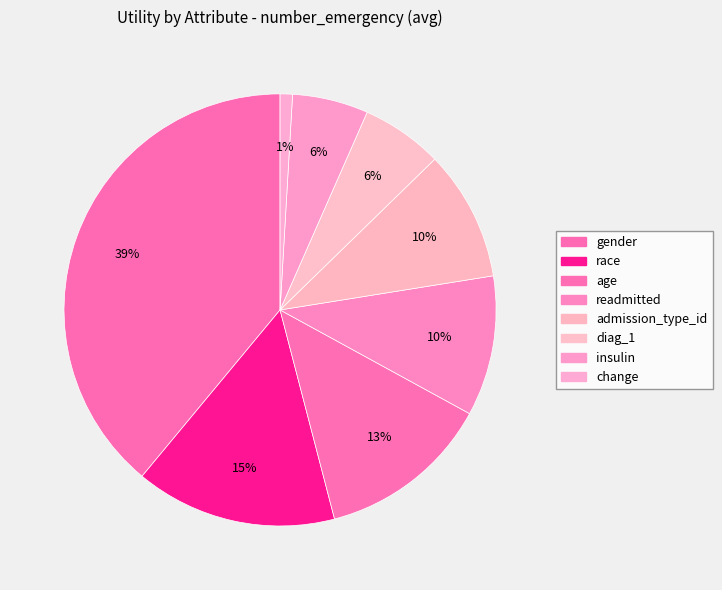

To the nearest percent, what portion does gender represent?

39%